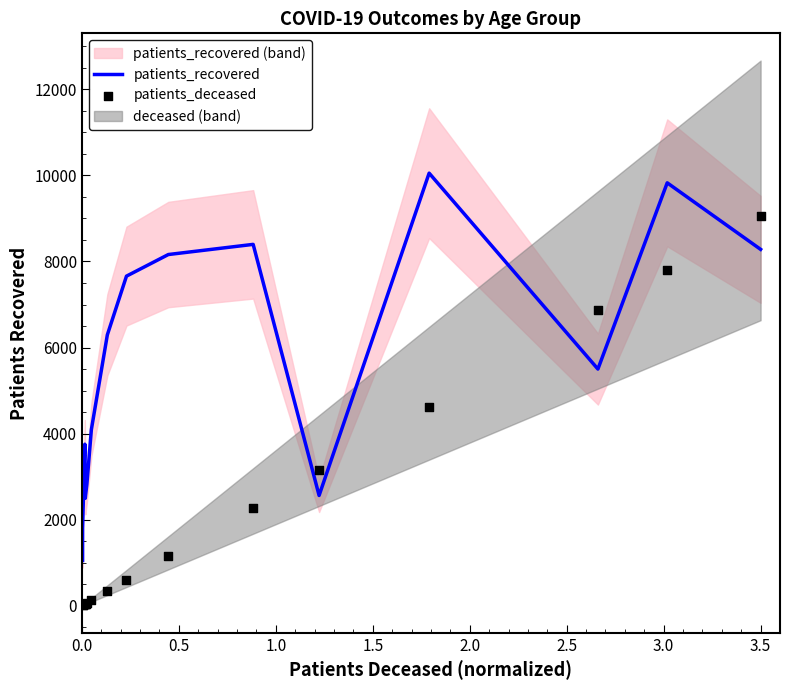

Which series contains the highest Y value?

patients_recovered